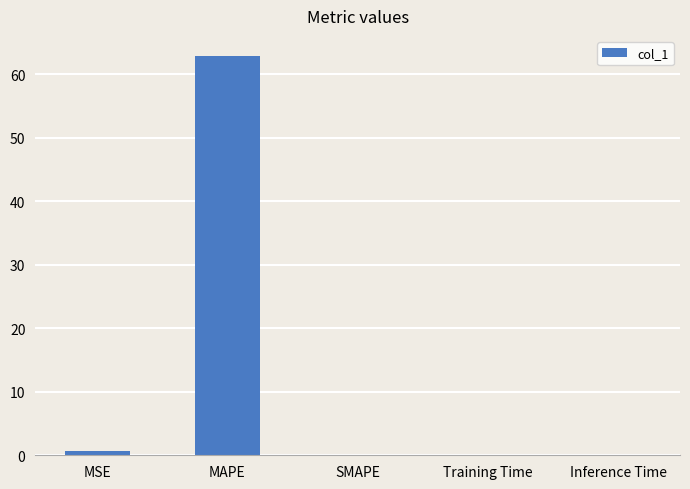

What is the approximate value at MAPE?

62.9